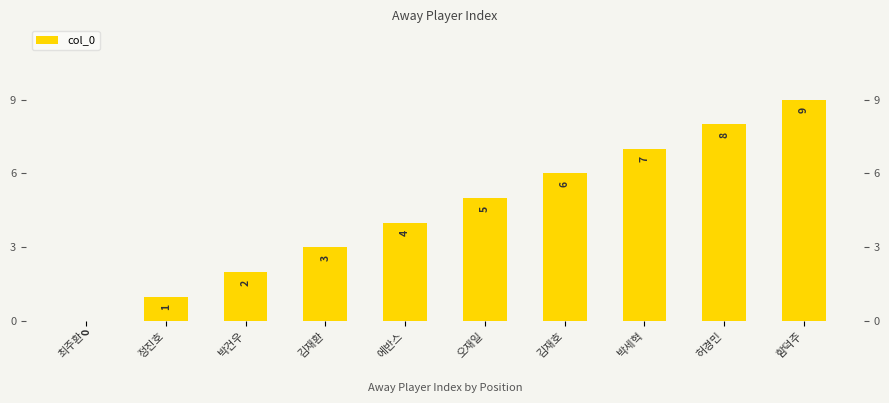

What is the change in value from 박건우 to 오재일?

+3